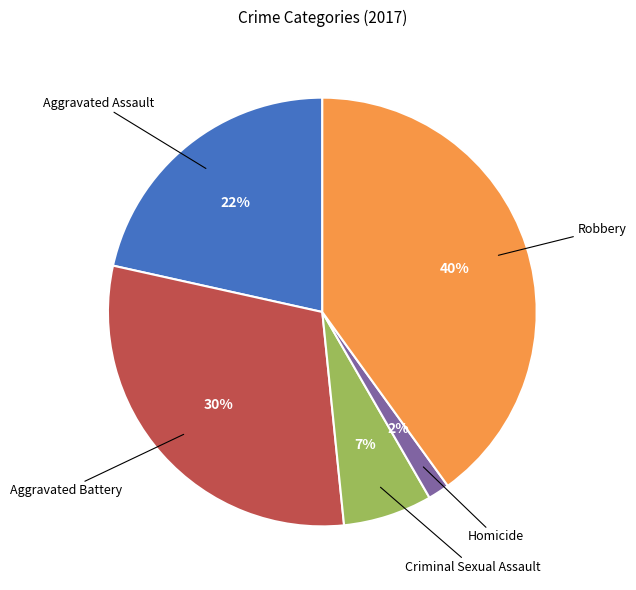

To the nearest percent, what is the difference between the largest and smallest slice percentages?

38%